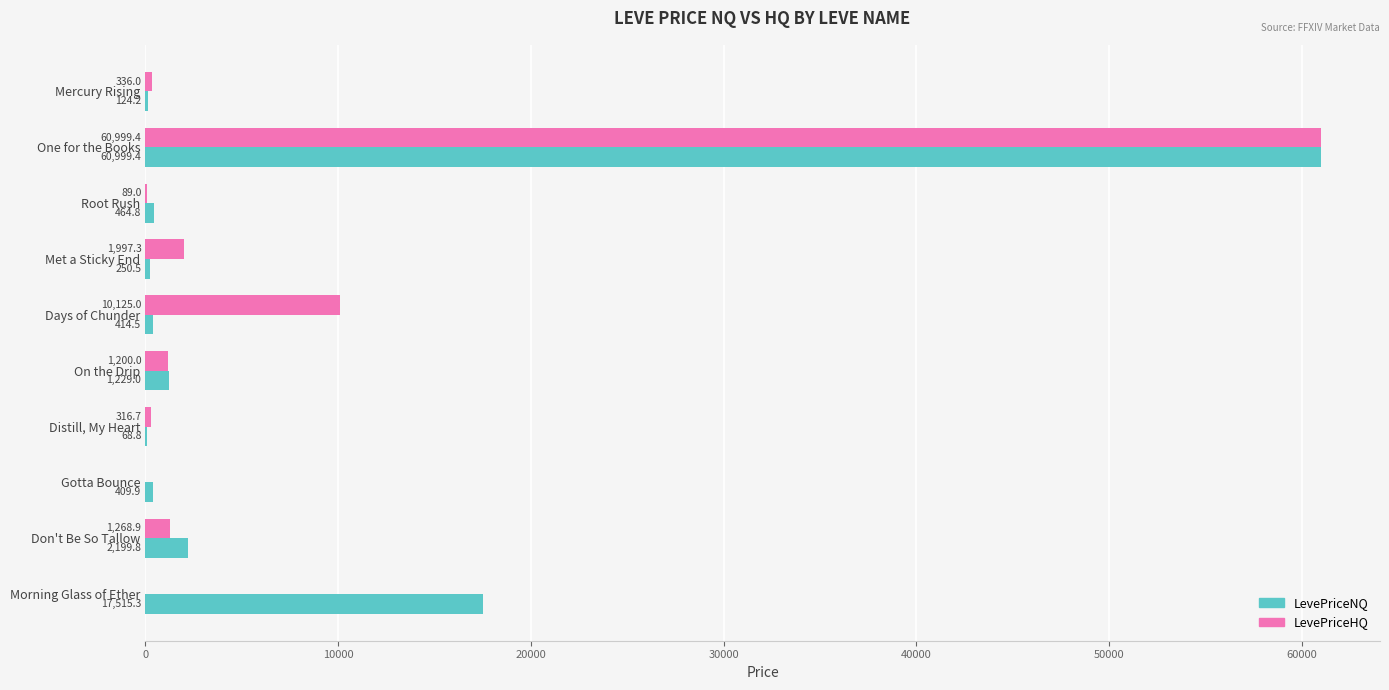

What are all the series names shown in the legend?

LevePriceNQ, LevePriceHQ